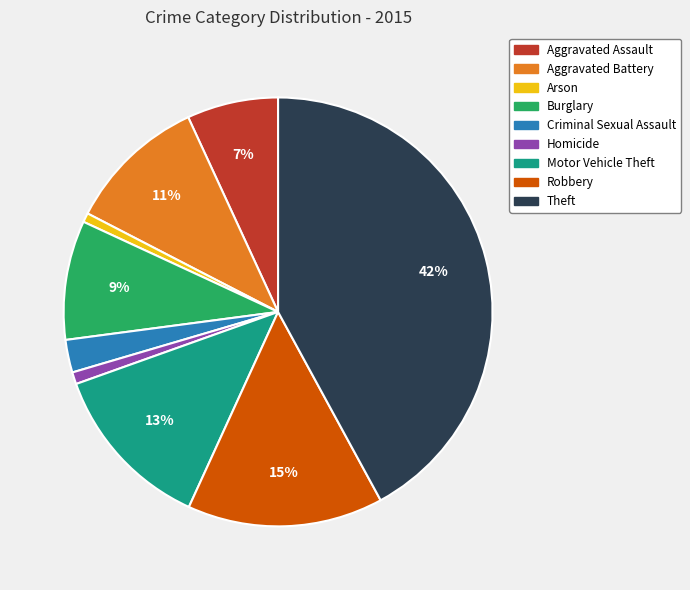

Is the sum of Motor Vehicle Theft and Arson greater than half?

No